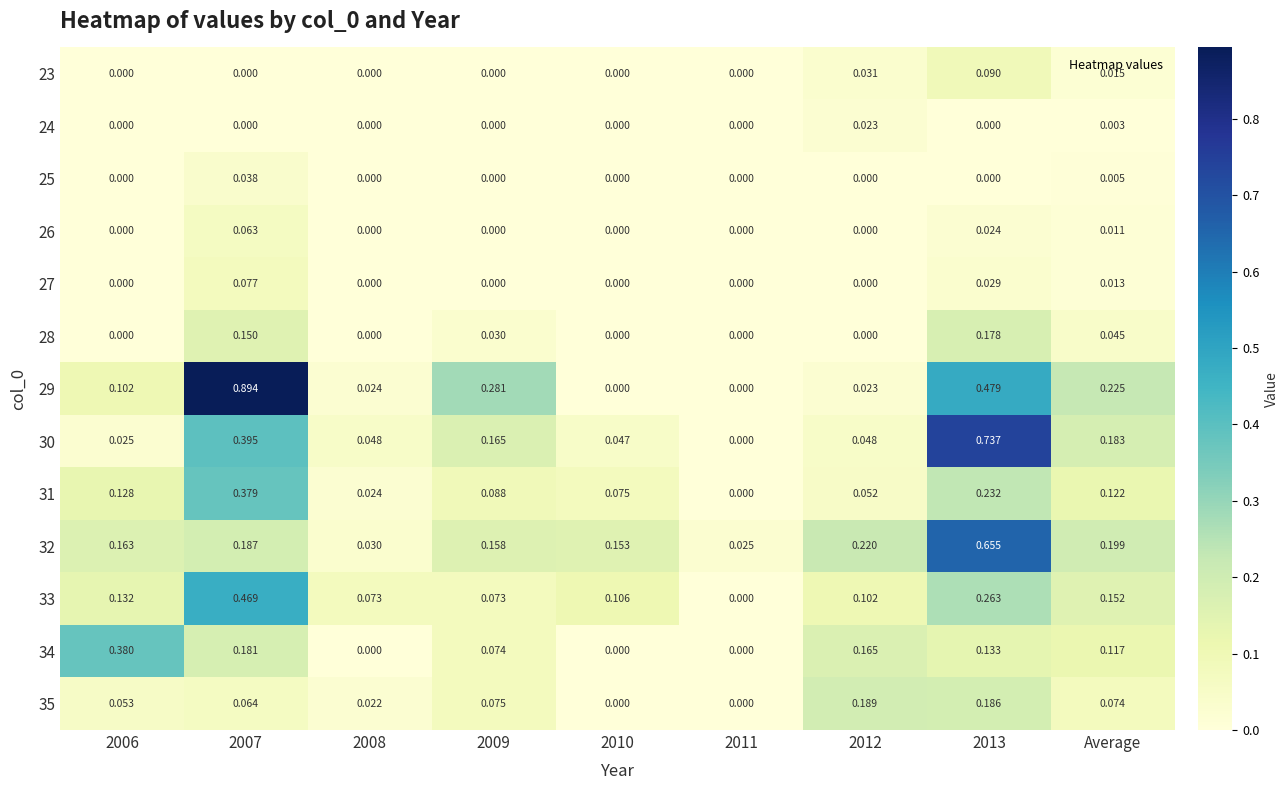

Is the value of 28 at 2010 greater than the value of 31 at 2006?

No